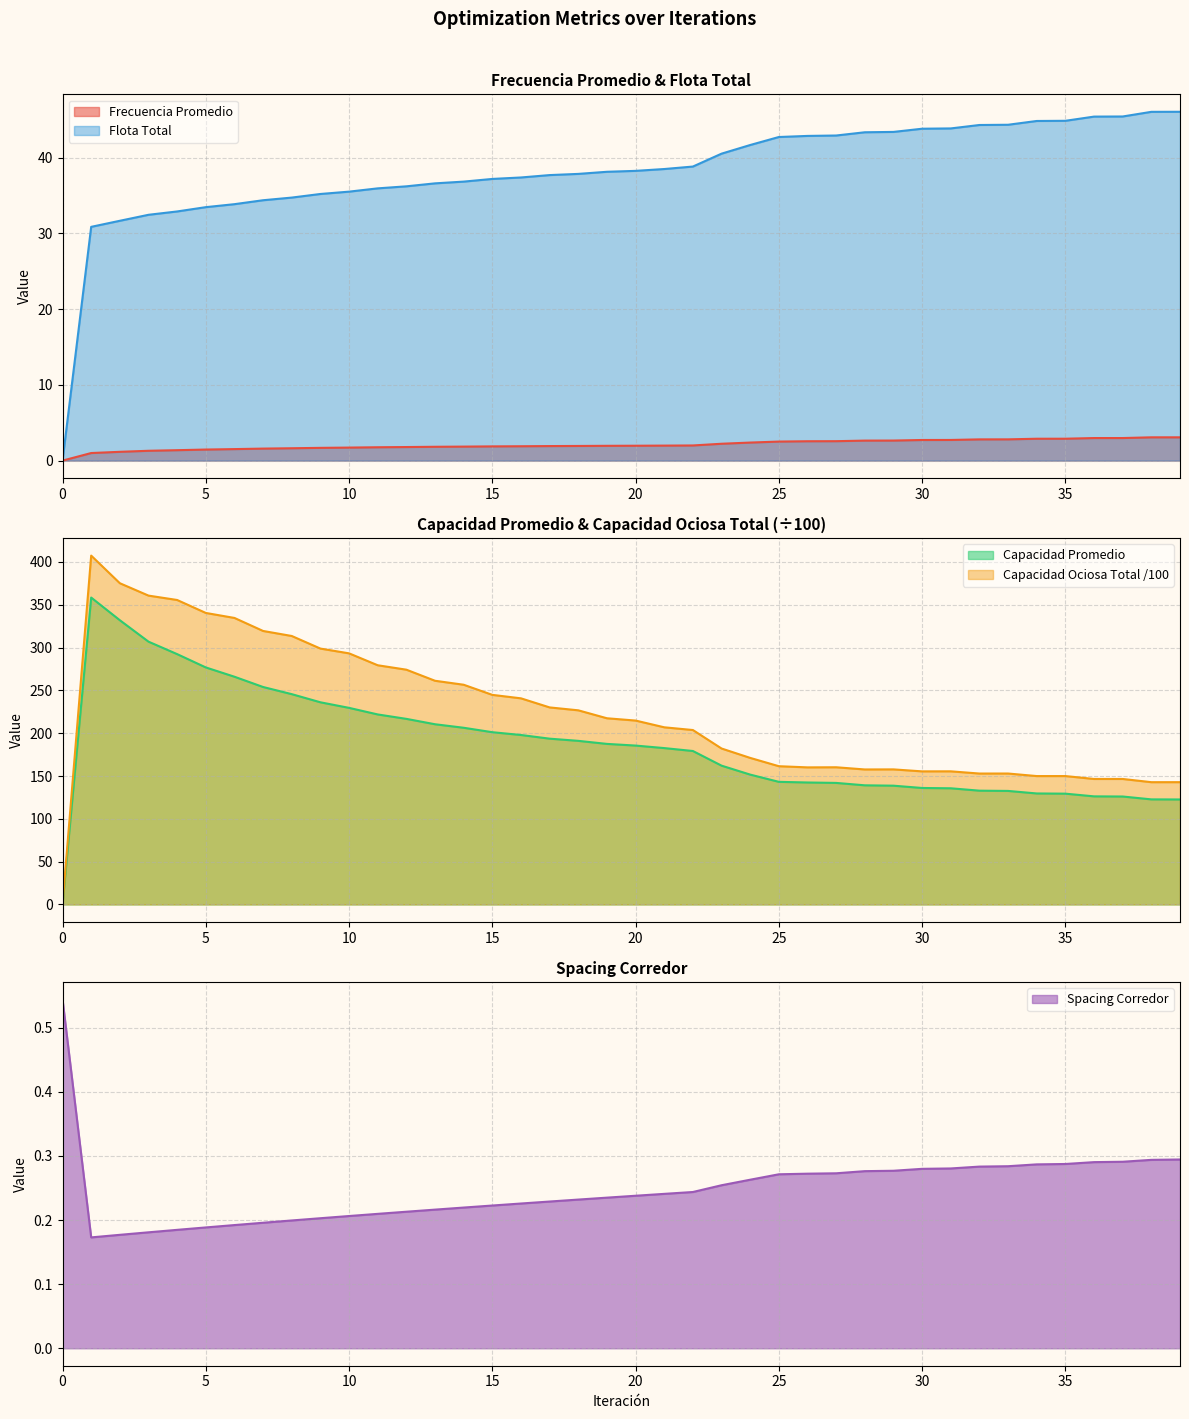

What is the sum of all Capacidad Ociosa Total values?

8901.4